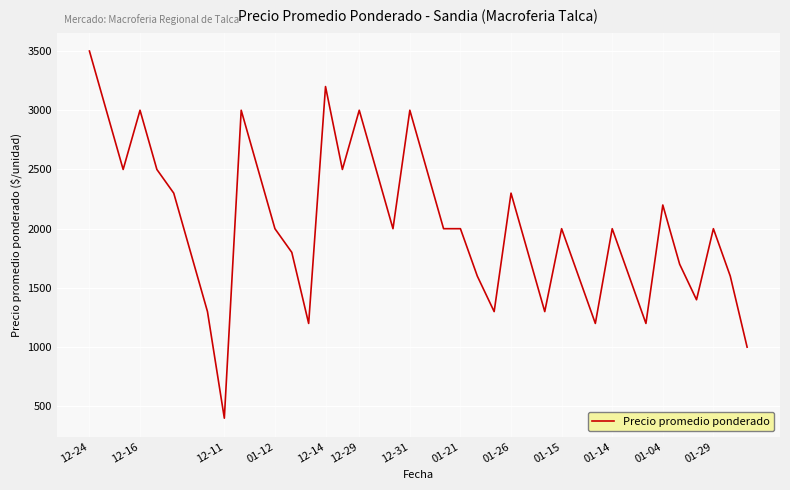

What is the smallest value displayed?

400